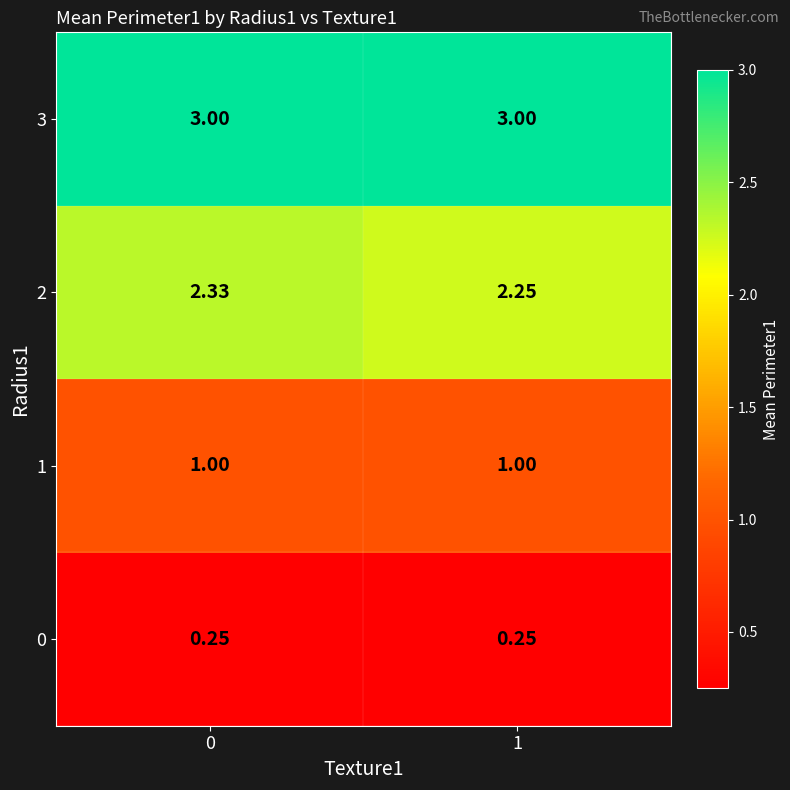

Is the value of 2 at 1 greater than the value of 1 at 1?

Yes